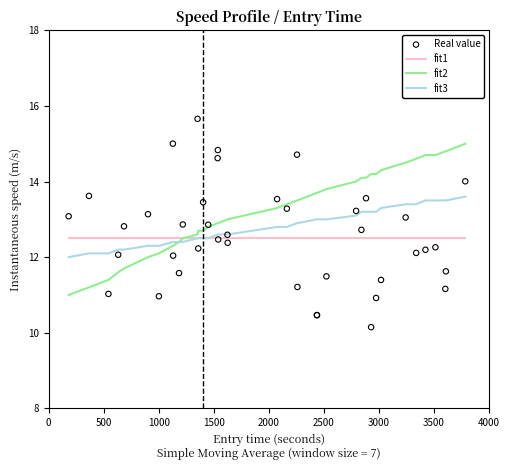

Which series has the largest Y range (max minus min)?

Real value